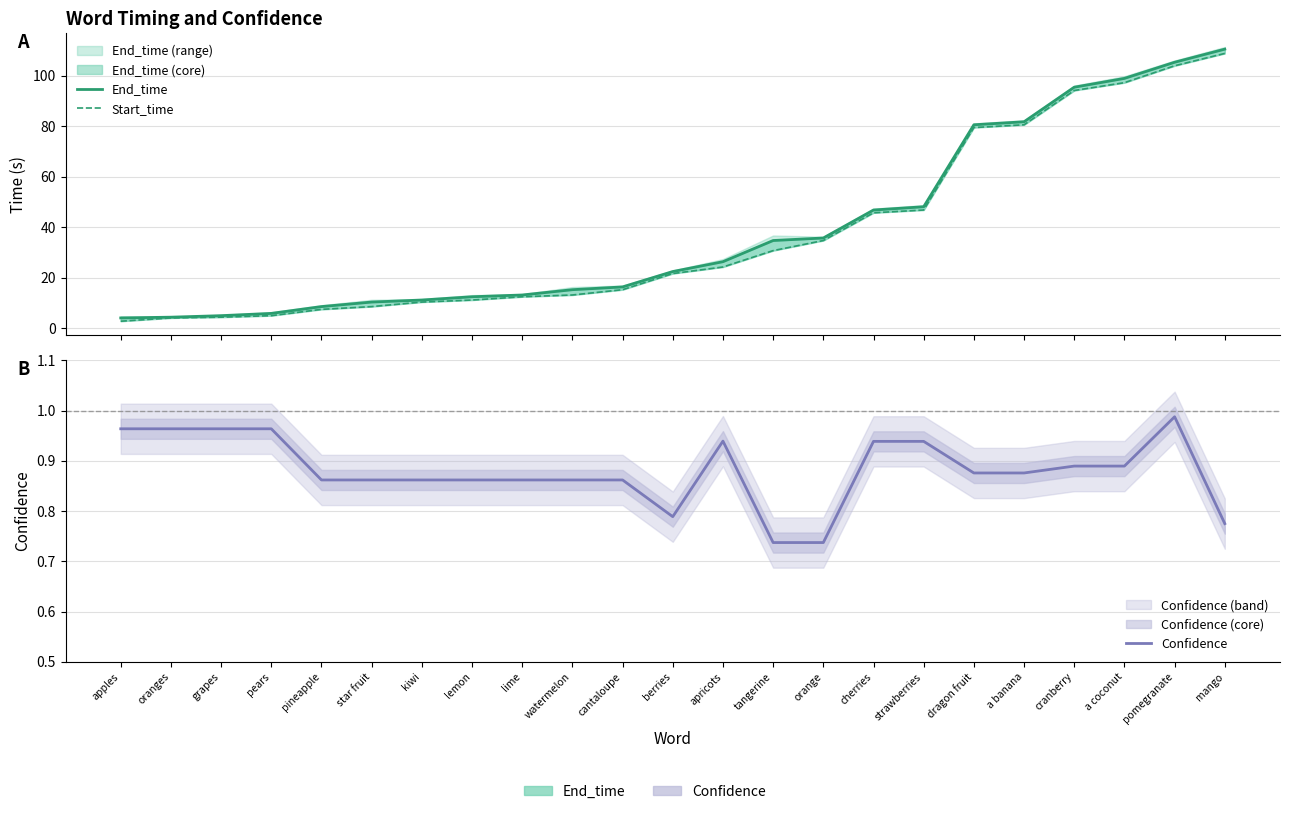

Reading right to left, what are all the values shown in this chart?

End_time: 110.6	105.4	99.0	95.5	81.8	80.6	48.1	46.8	35.7	34.7	26.3	22.4	16.3	15.2	13.1	12.4	11.1	10.3	8.5	5.8	4.9	4.3	4.0
Start_time: 108.9	104.0	97.3	94.2	80.6	79.5	46.8	45.7	34.7	30.7	24.2	21.6	15.2	13.1	12.4	11.1	10.3	8.5	7.4	4.9	4.3	4.0	2.7
Confidence: 0.8	1.0	0.9	0.9	0.9	0.9	0.9	0.9	0.7	0.7	0.9	0.8	0.9	0.9	0.9	0.9	0.9	0.9	0.9	1.0	1.0	1.0	1.0